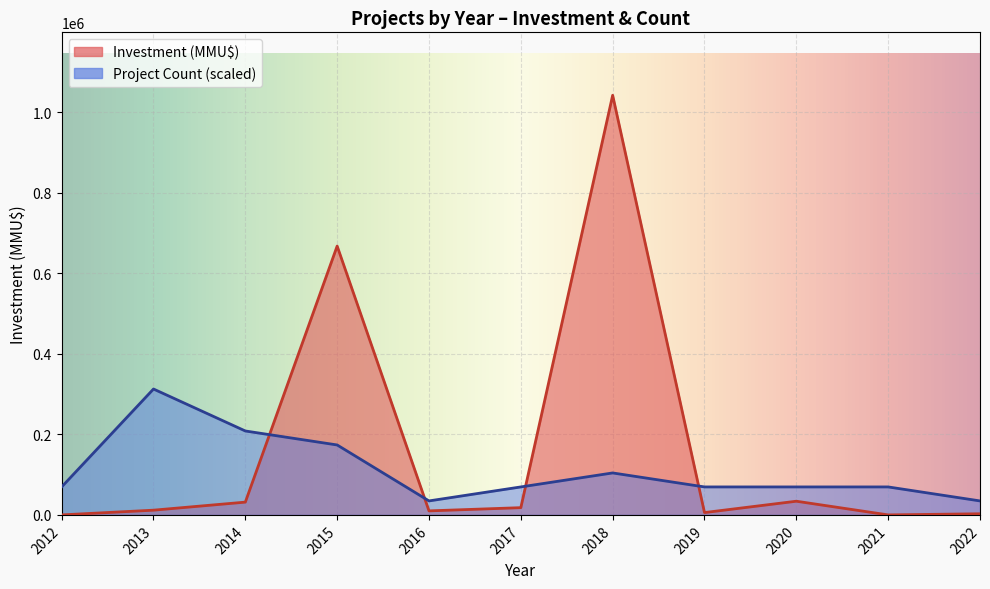

Rank the series by their maximum value, from lowest to highest.

Count, Investment (MMU$)